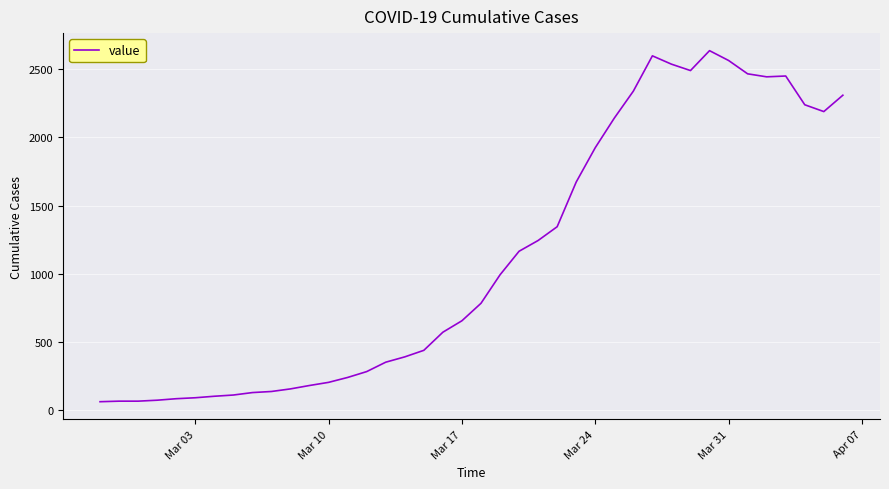

What is the difference between the maximum and minimum values?

2576